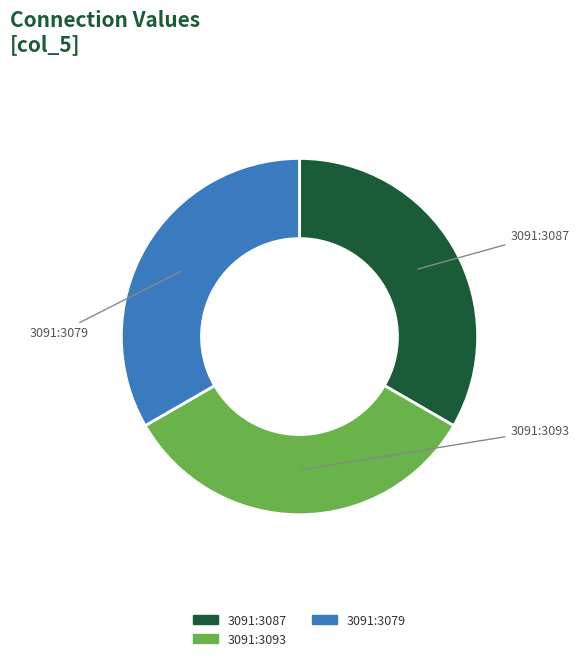

Does any single category account for the majority?

No